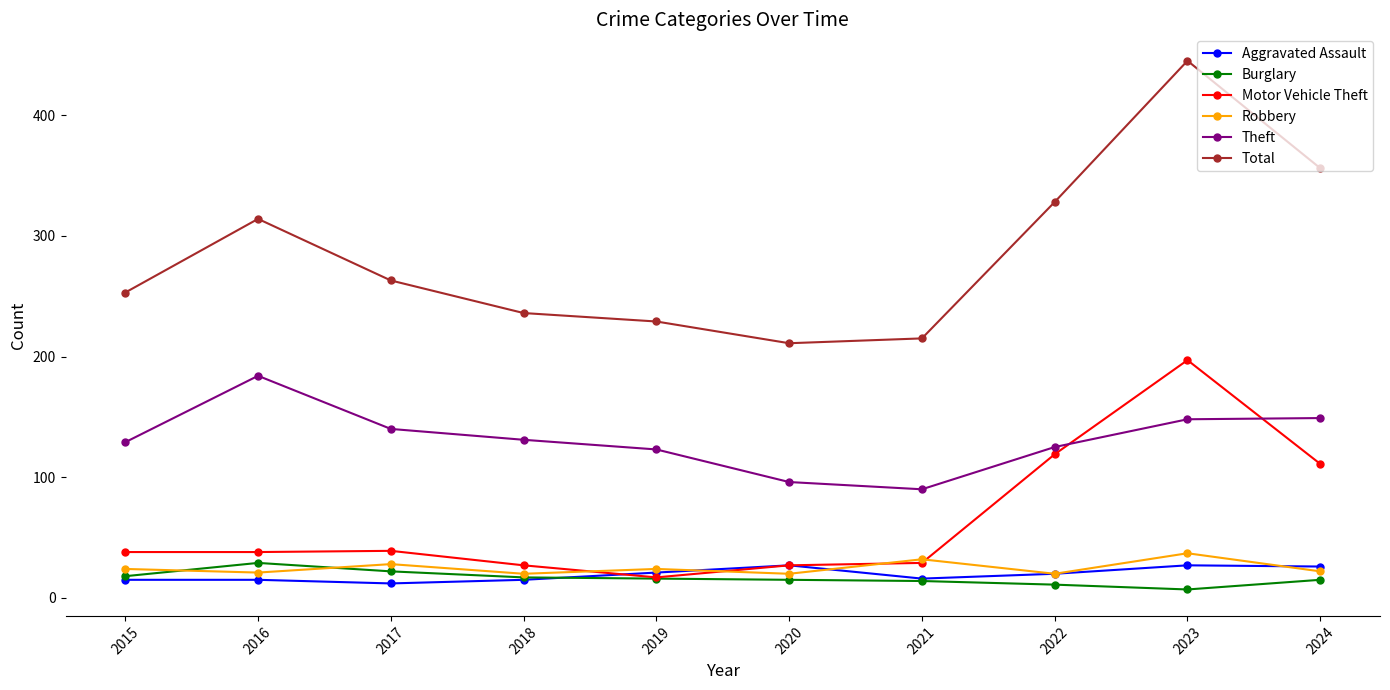

Which series ends up on top after the final intersection of Motor Vehicle Theft and Robbery?

Motor Vehicle Theft